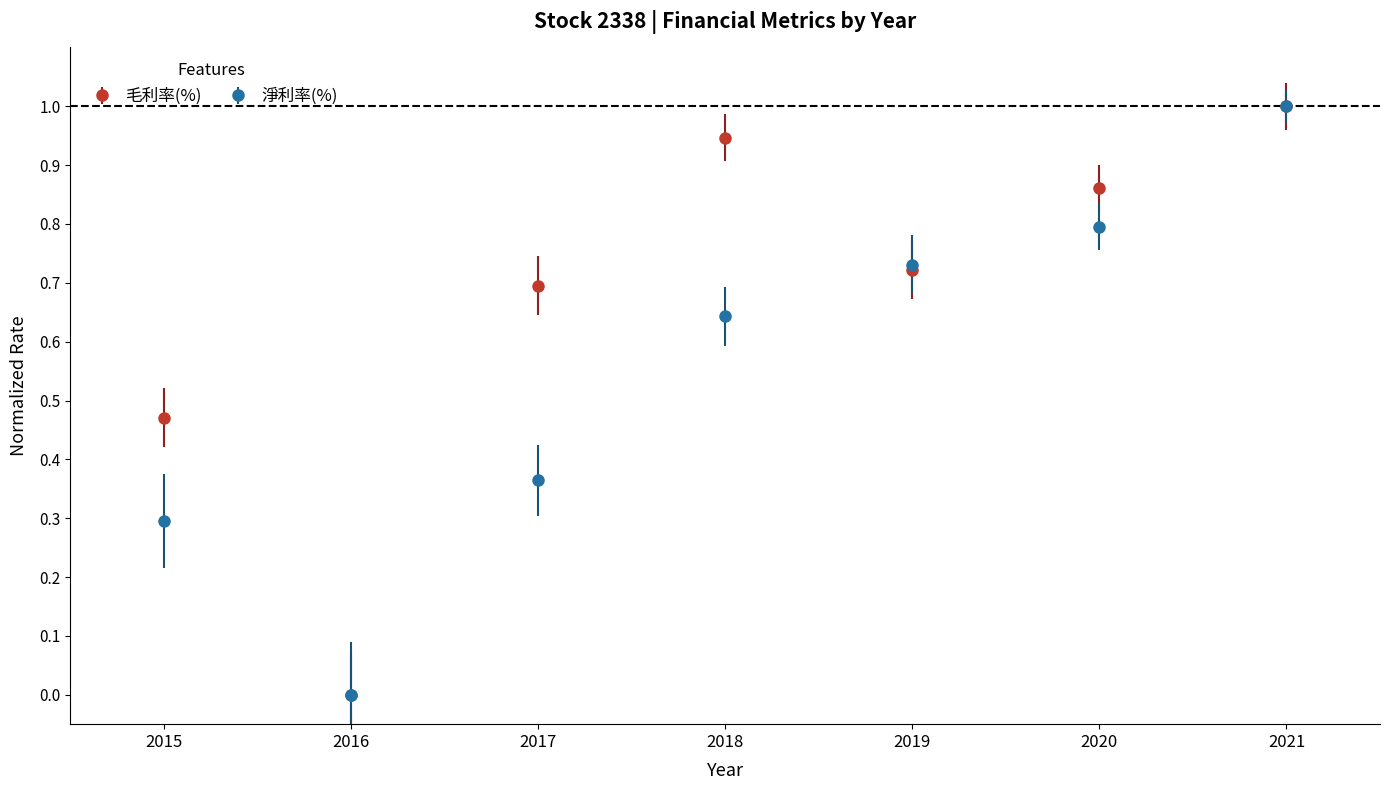

What are all the series names shown in the legend?

毛利率(%), 淨利率(%)